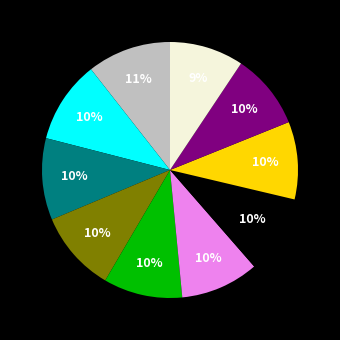

To the nearest percent, what is the average slice percentage?

10%